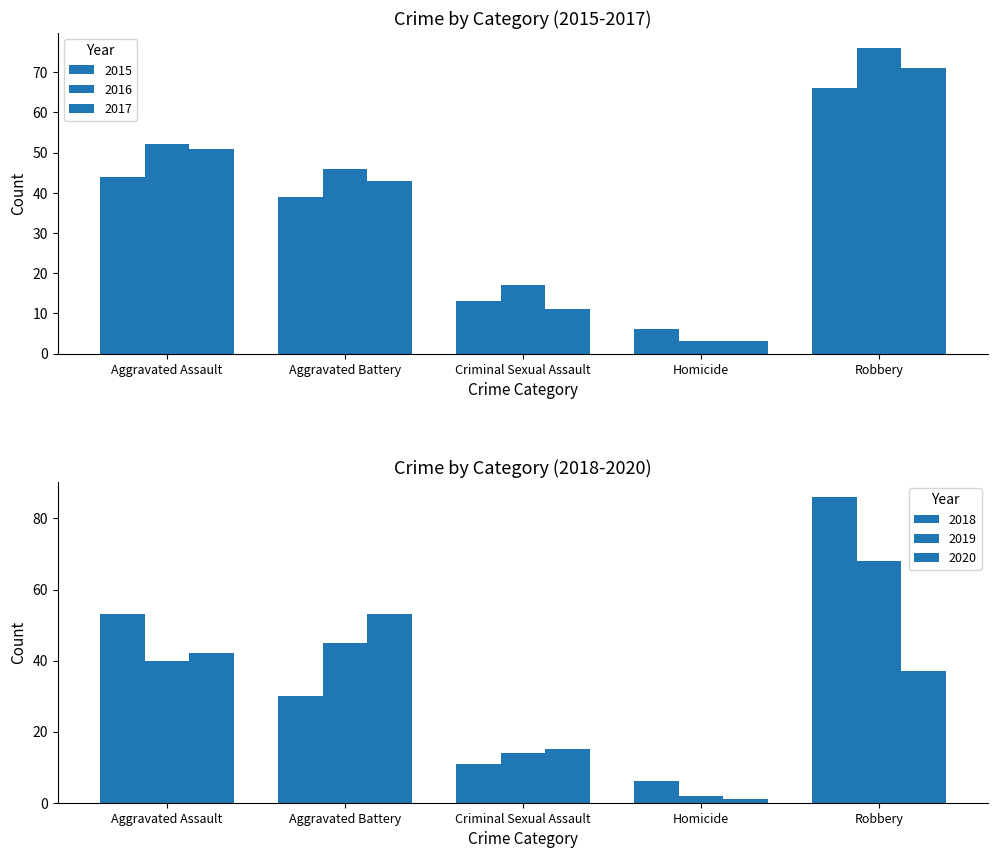

Where is 2018 nearest to the value 46?

Aggravated Assault